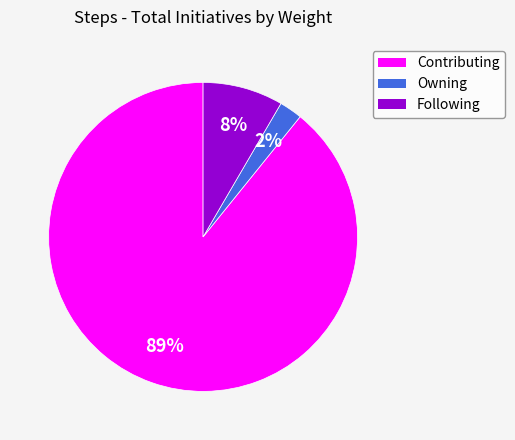

What is the smallest slice in the pie chart?

Owning